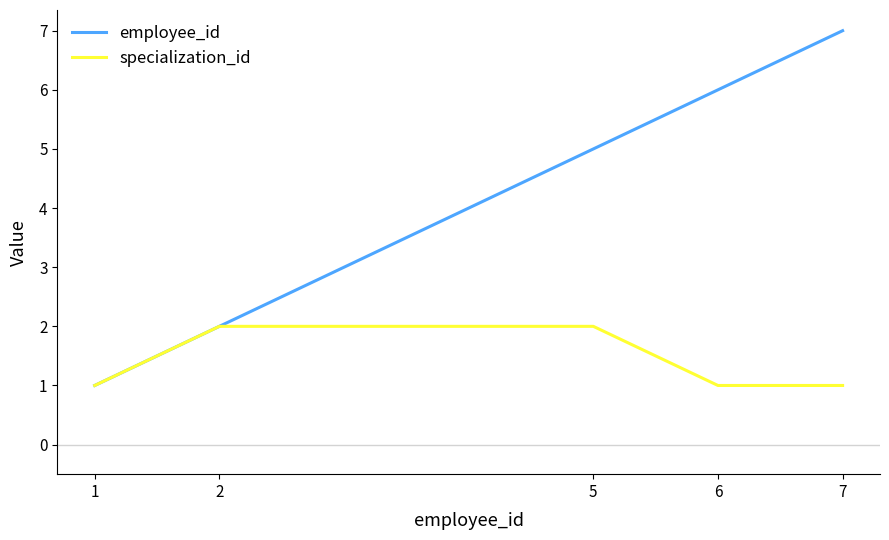

Count the specialization_id values in the range 1 to 2.

5